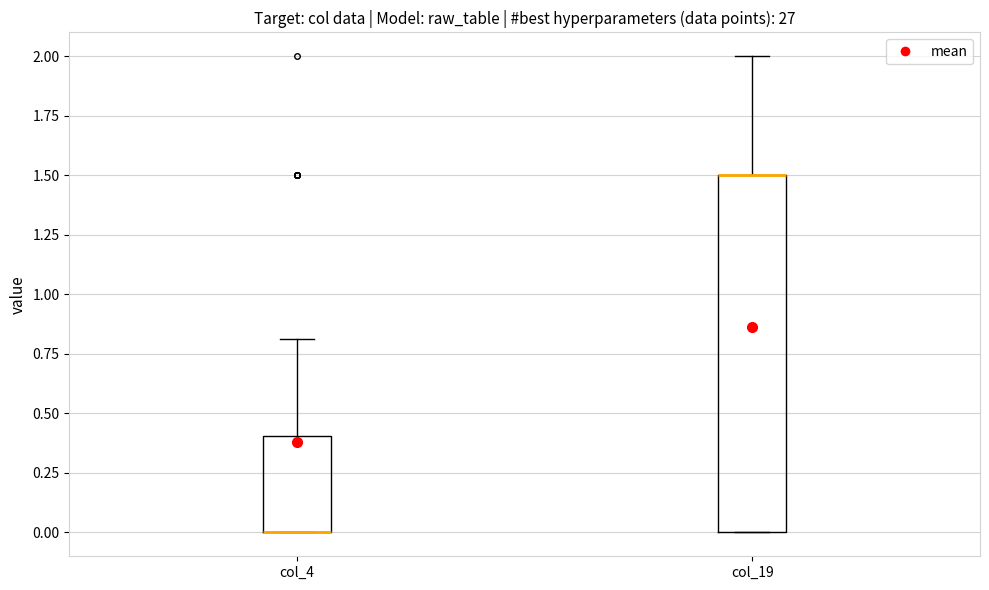

Comparing the boxes themselves (not the whiskers), which one is the tallest?

col_19